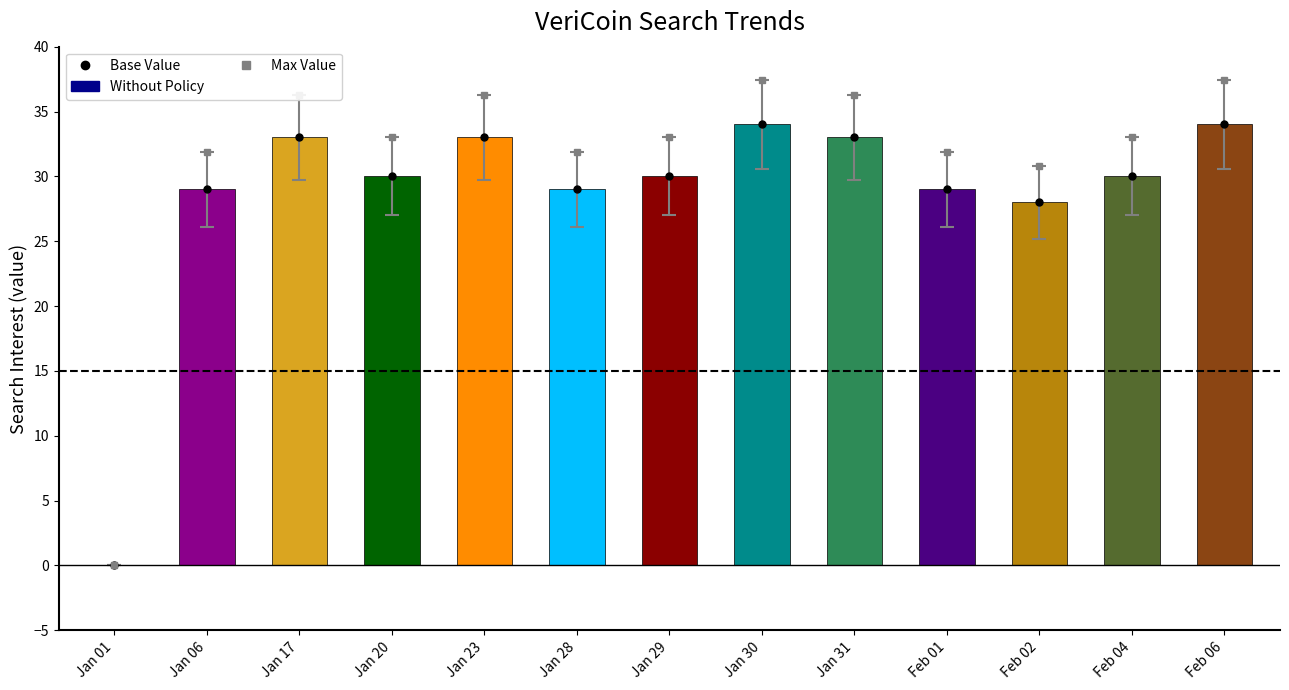

What is the label of the 3rd bar from the left?

Jan 17